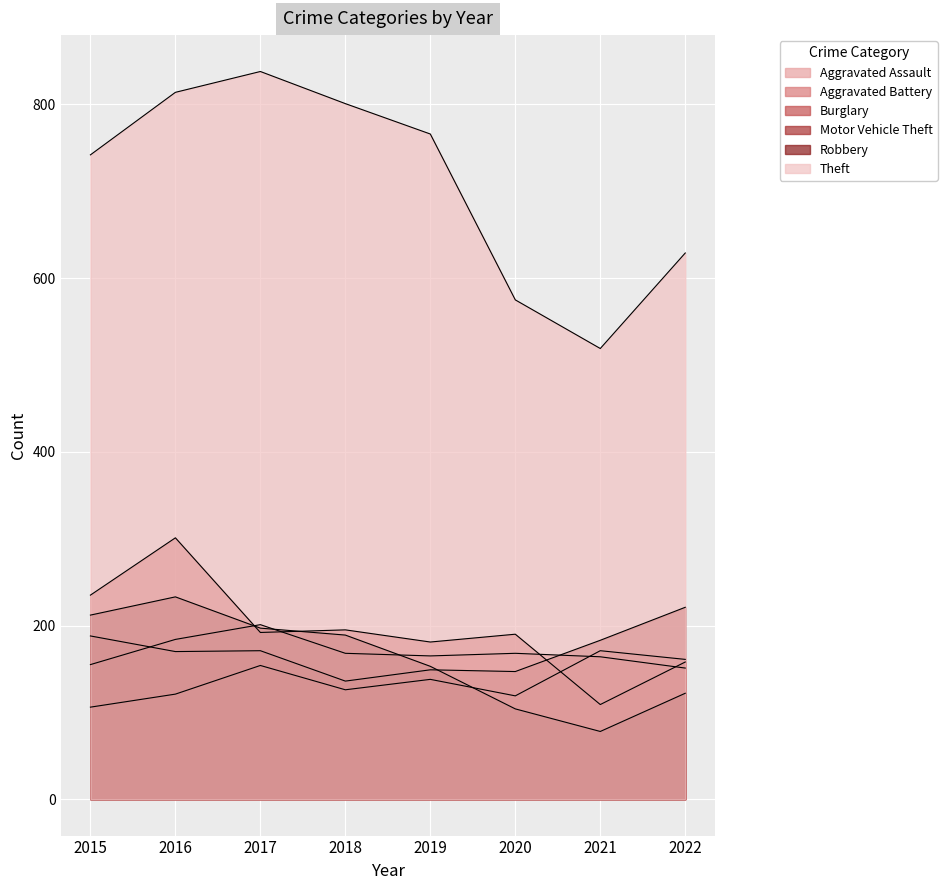

How many lines are shown in the chart?

6